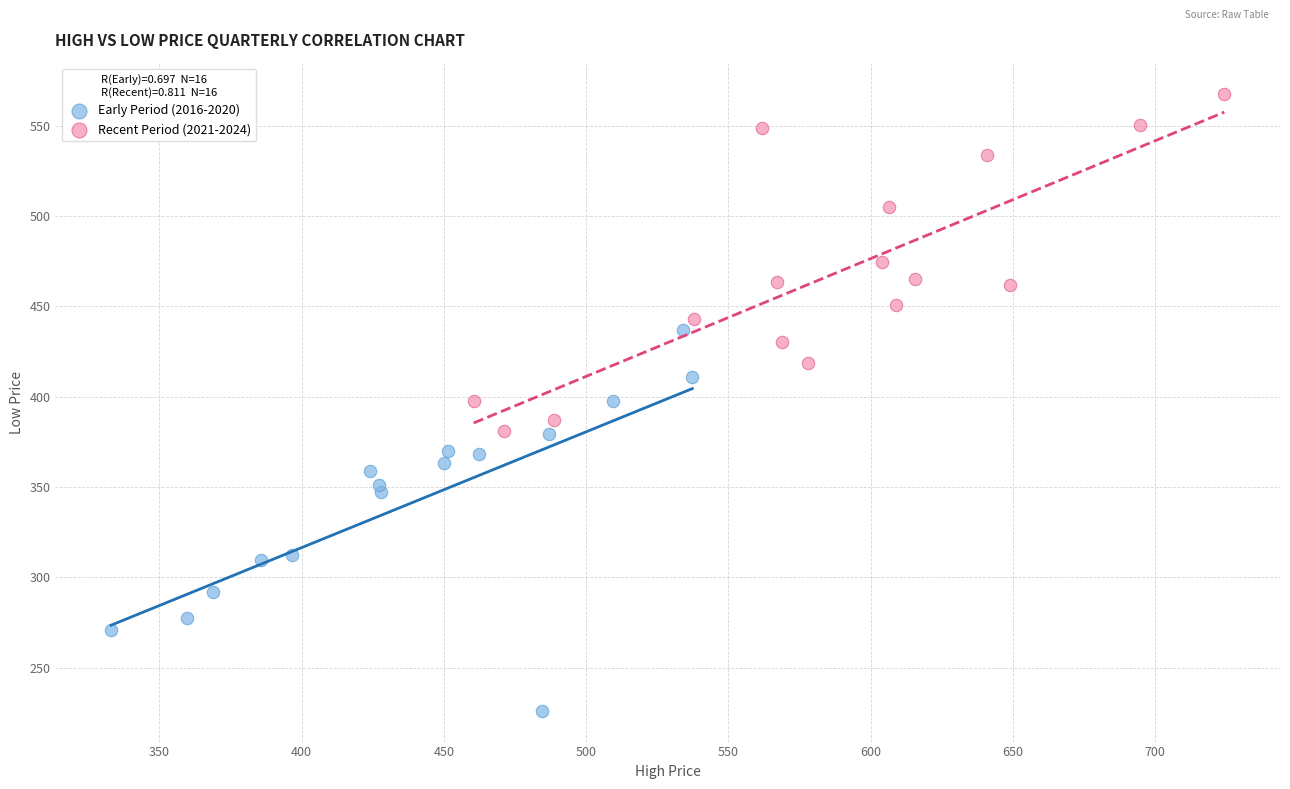

Which series has the largest Y range (max minus min)?

Early Period (2016-2020)